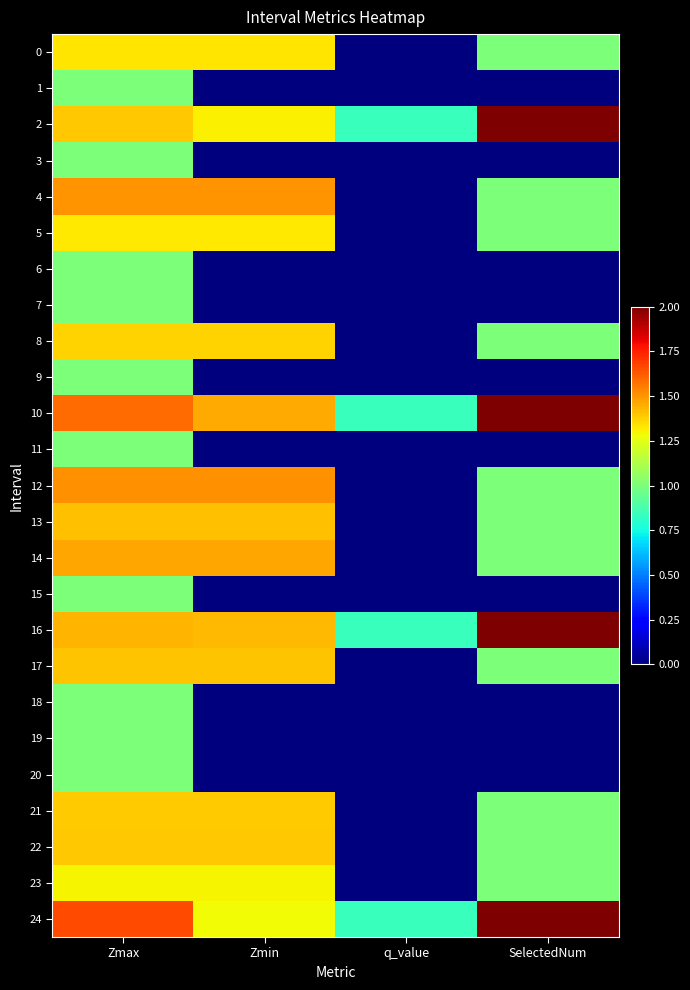

What is the spread (max minus min) of values at Zmin?

1.5